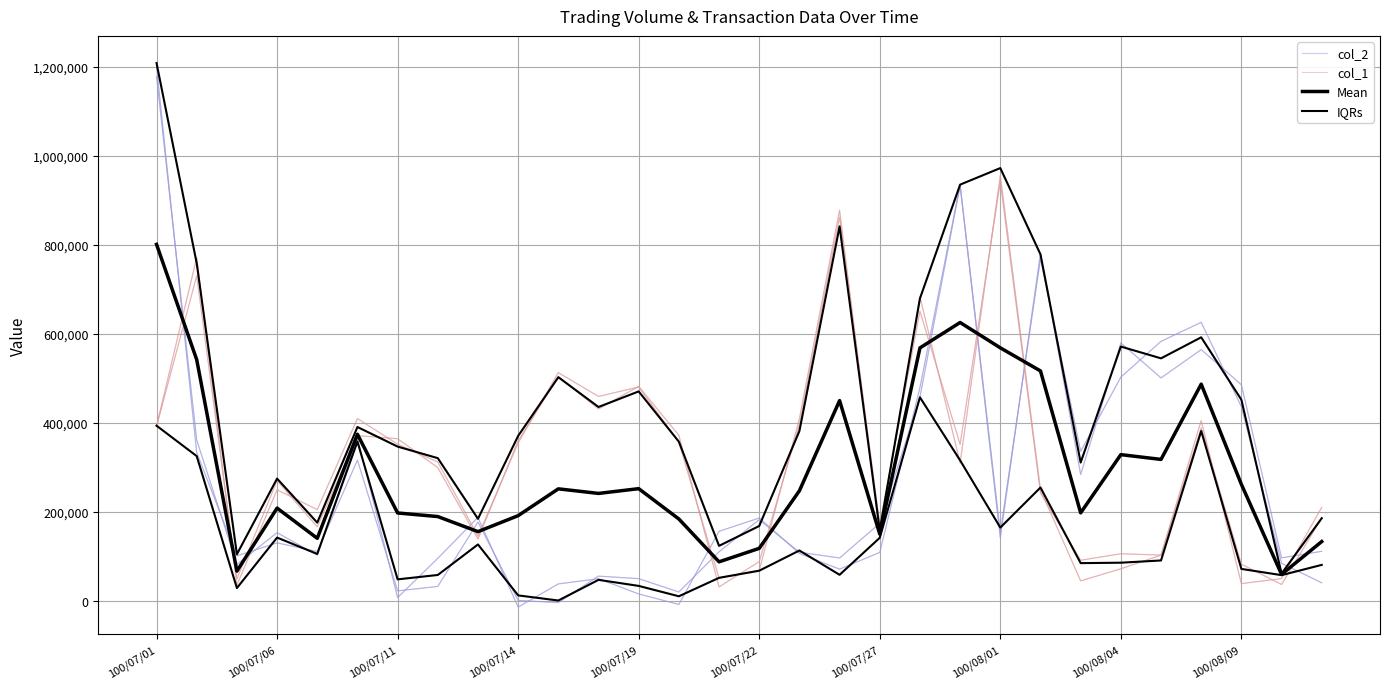

Between 23 and 11, which is larger?

23